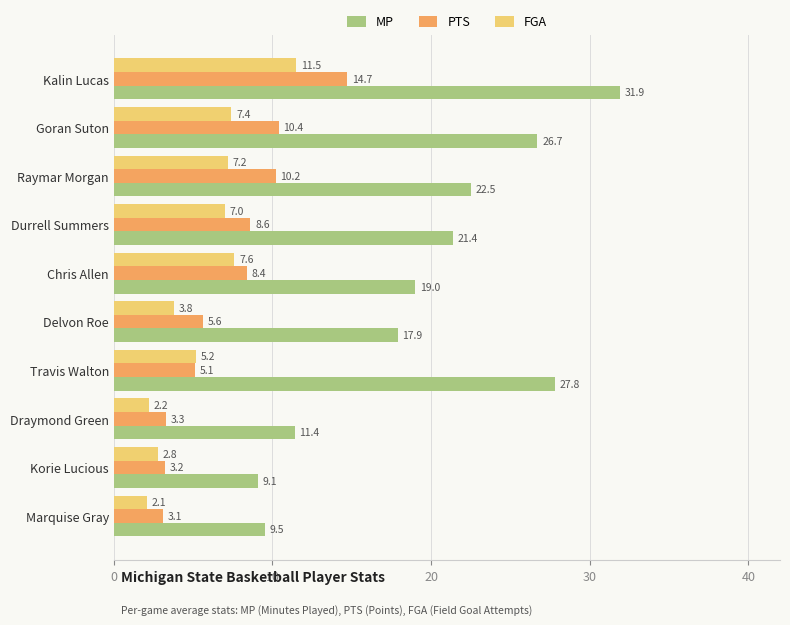

The value of PTS at Travis Walton is 5.1. True or false?

True